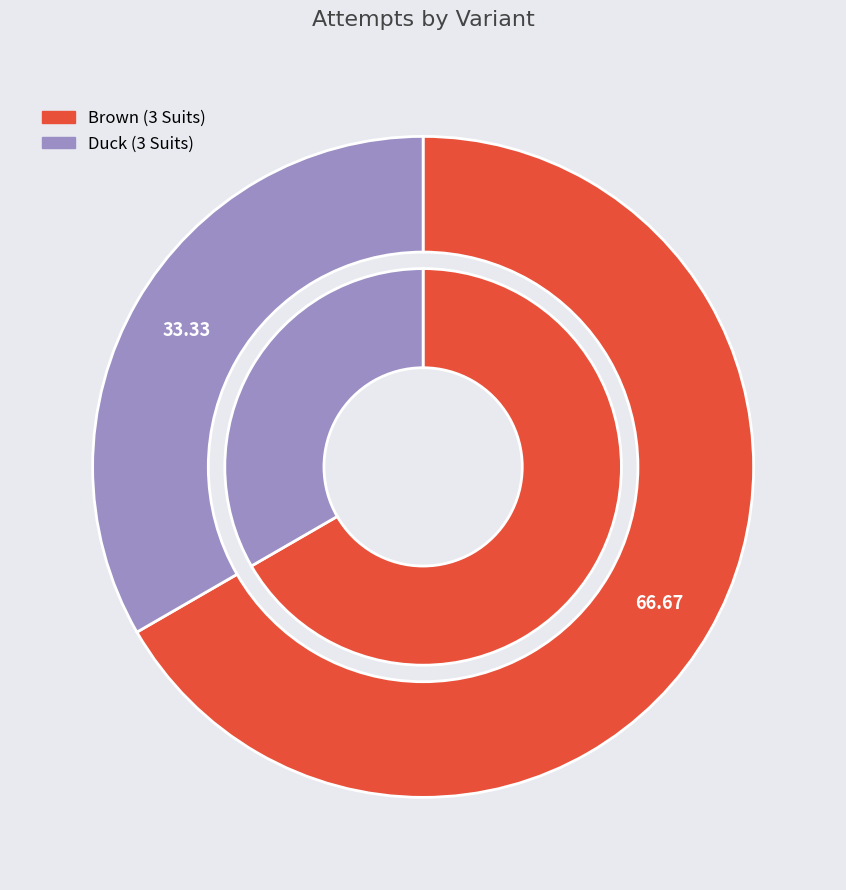

Between Brown (3 Suits) and Duck (3 Suits), which is larger?

Brown (3 Suits)